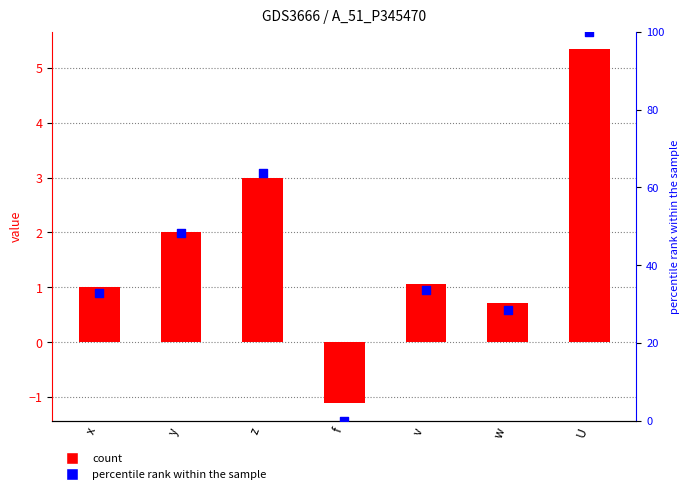

At how many categories does at least one series exceed 52?

2